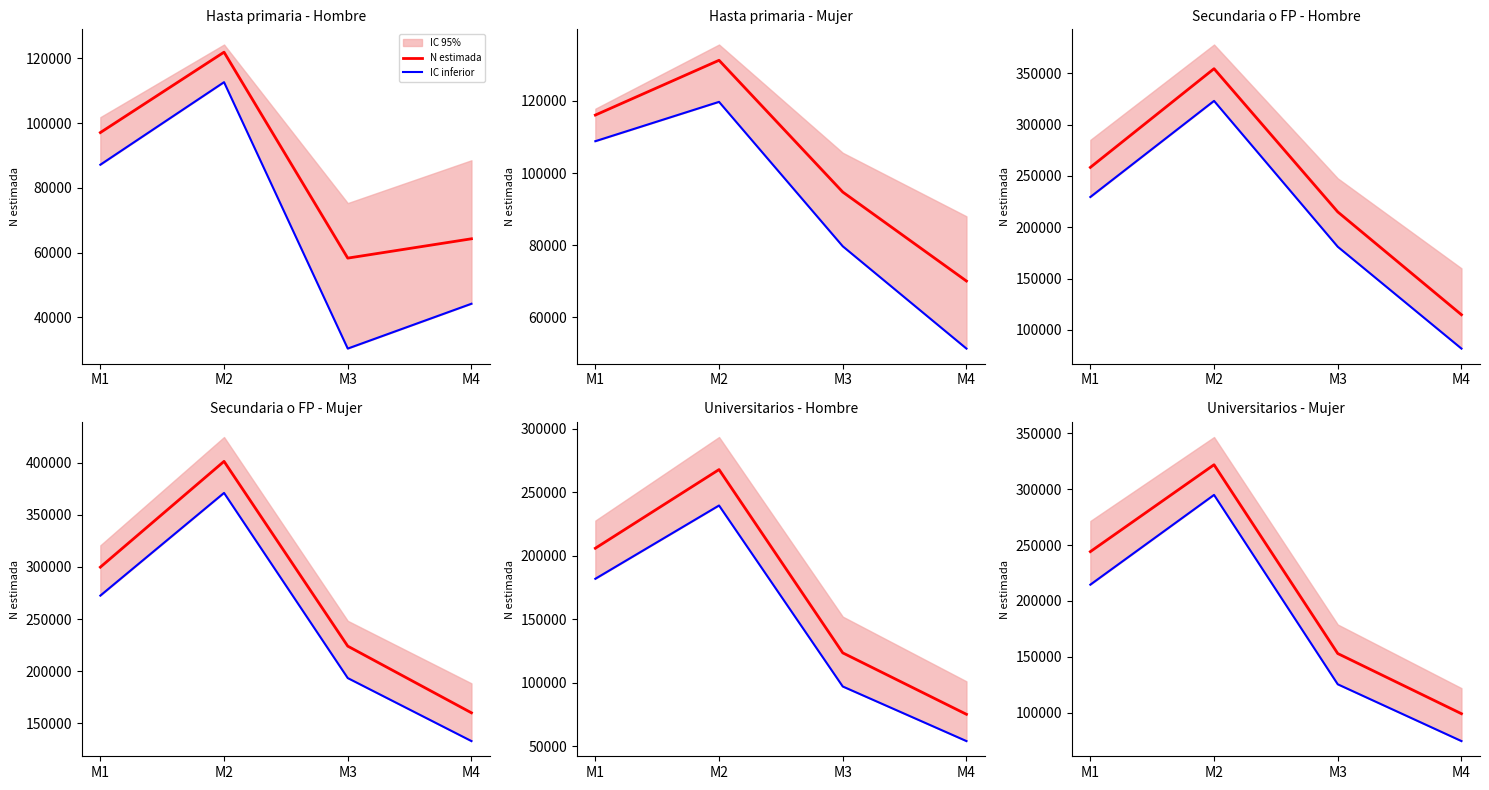

True or false: N estimada has more than 0 points higher than both neighbors.

True